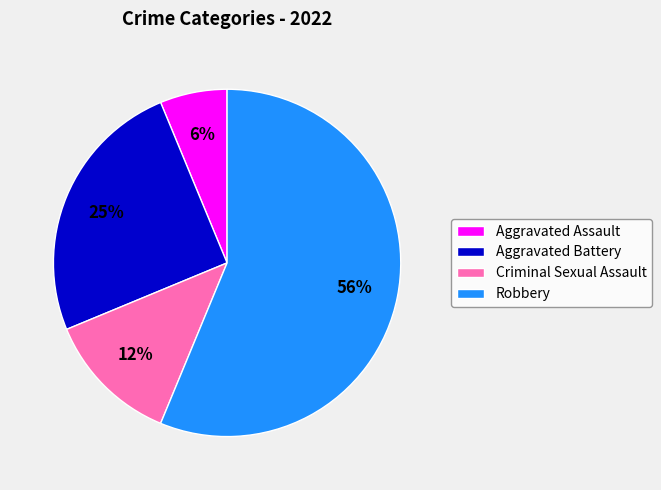

Is it true that Robbery is 43% of the pie?

False